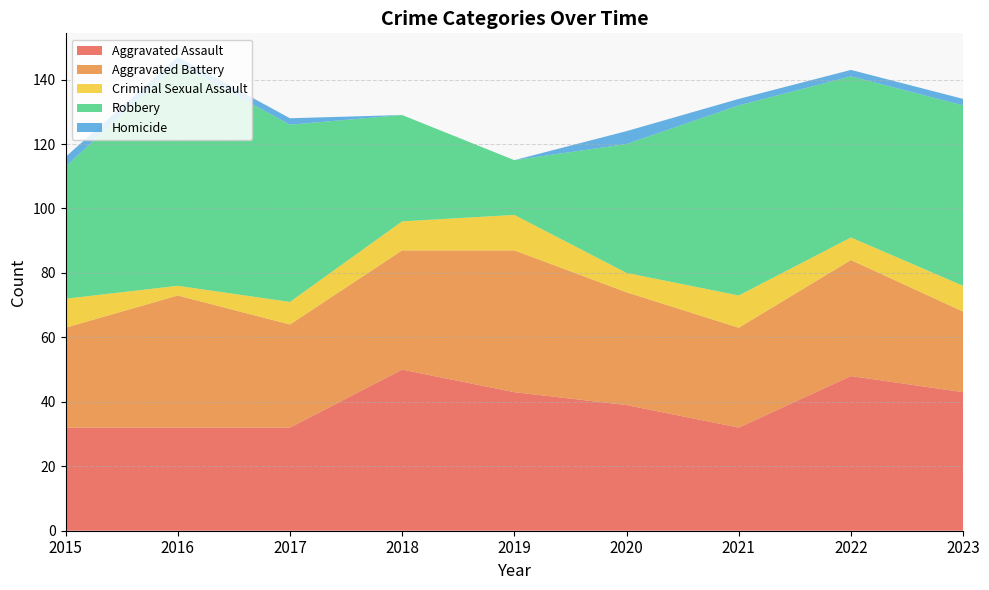

Reading right to left, transcribe all the data shown in this chart.

Aggravated Assault: 43	48	32	39	43	50	32	32	32
Aggravated Battery: 25	36	31	35	44	37	32	41	31
Criminal Sexual Assault: 8	7	10	6	11	9	7	3	9
Robbery: 56	50	59	40	17	33	55	69	41
Homicide: 2	2	2	4	0	0	2	2	3